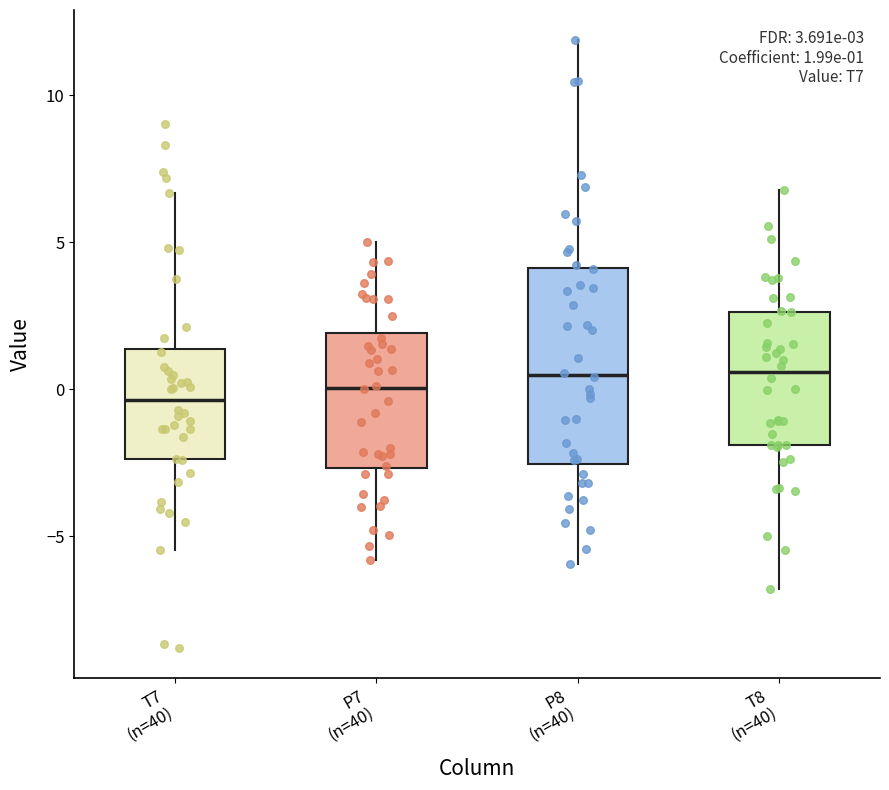

Comparing the boxes themselves (not the whiskers), which one is the tallest?

P8 (n=40)